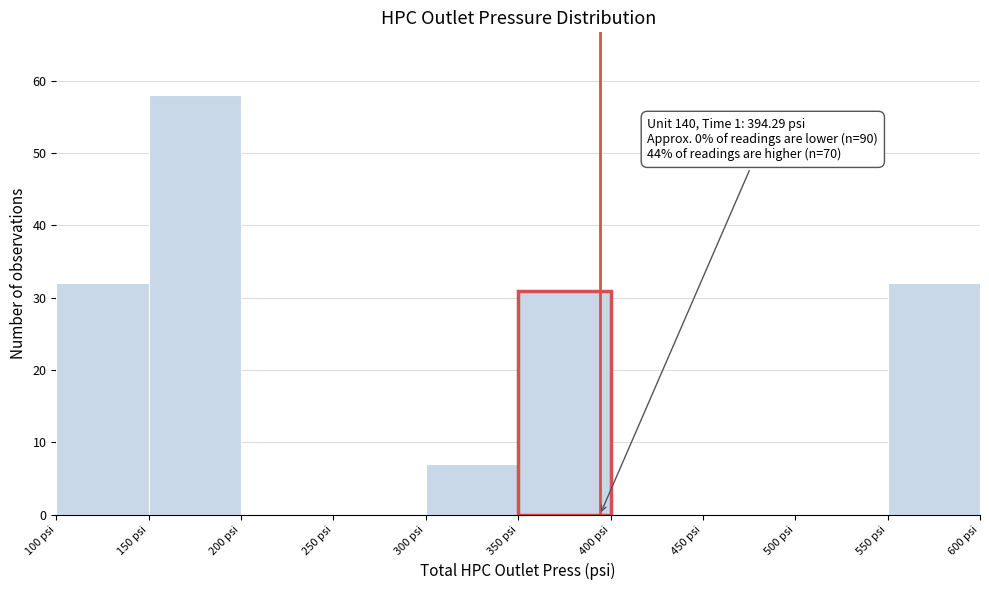

Which range on the x-axis has the tallest bar?

150 to 200